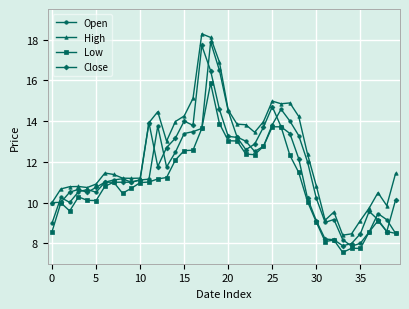

Which series has the largest total across all categories?

High